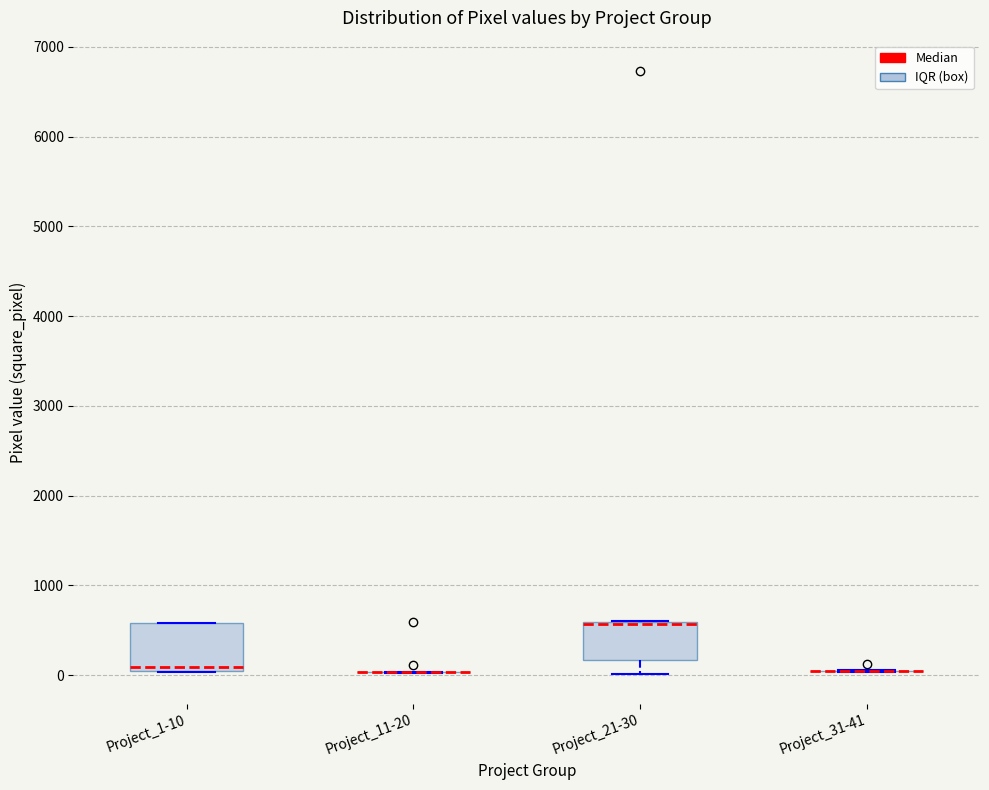

Reading left to right, transcribe this box plot: for each box, give where its median line is, the range the box spans, and where its two whiskers end, as read against the y-axis. The values are not printed on the chart, so give them approximately, as read against the axis.

Project_1-10: median 100, box 0 to 600, whiskers 0 to 600
Project_11-20: box collapsed to a line at 0, whiskers 0 to 0
Project_21-30: median 600 (drawn on the box's upper edge), box 200 to 600, whiskers 0 to 600
Project_31-41: box collapsed to a line at 0, whiskers 0 to 100